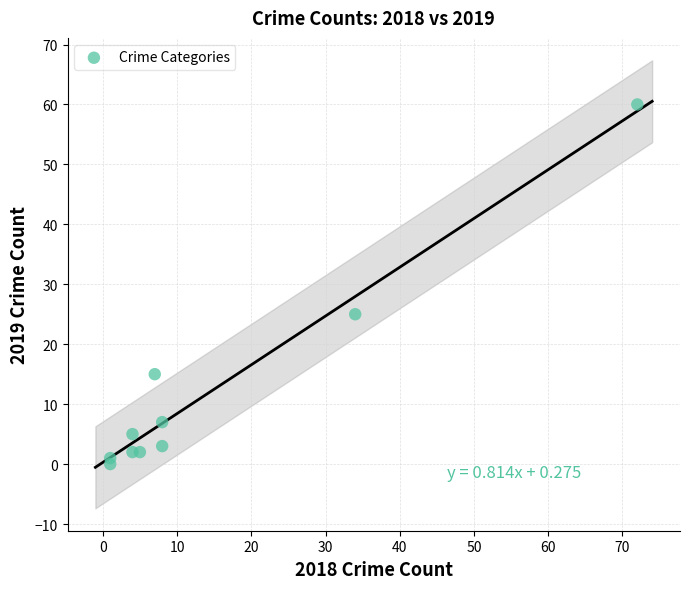

What is the average X value?

14